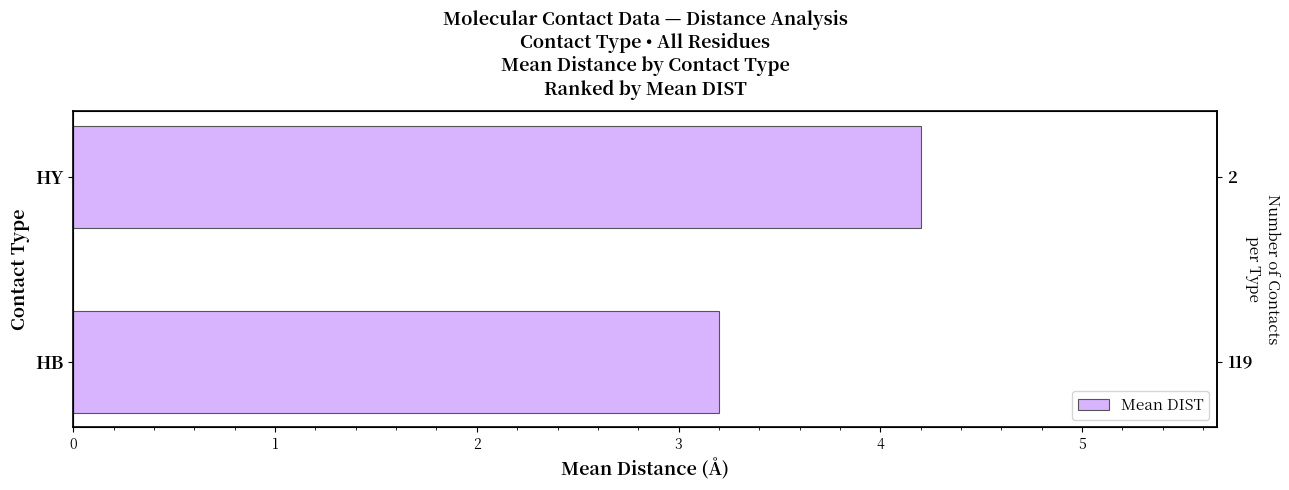

Count the values in the range 3 to 4.

1